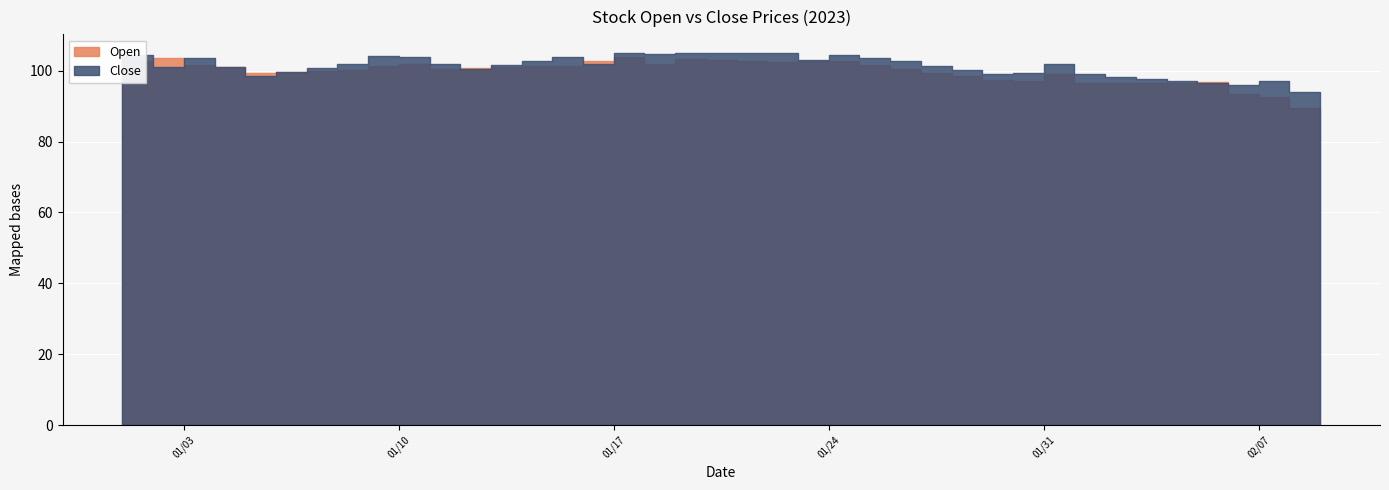

Reading right to left, transcribe all the data shown in this chart.

Open: 89.5	92.5	93.5	96.7	96.7	96.6	96.5	96.5	99.2	97.0	97.3	98.4	99.5	100.5	101.6	102.7	102.7	102.5	102.7	103.0	103.2	102.0	103.9	102.8	101.4	101.2	101.0	100.8	100.6	101.9	101.2	100.0	99.8	99.6	99.3	101.1	101.5	103.5	102.8	102.5
Close: 94.0	97.0	96.0	96.5	97.1	97.7	98.2	99.2	101.8	99.3	99.0	100.2	101.4	102.7	103.6	104.5	103.0	105.0	105.0	104.9	104.9	104.8	104.9	102.0	103.8	102.7	101.6	100.5	101.9	103.9	104.0	102.0	100.8	99.7	98.5	101.0	103.5	101.0	104.5	104.2